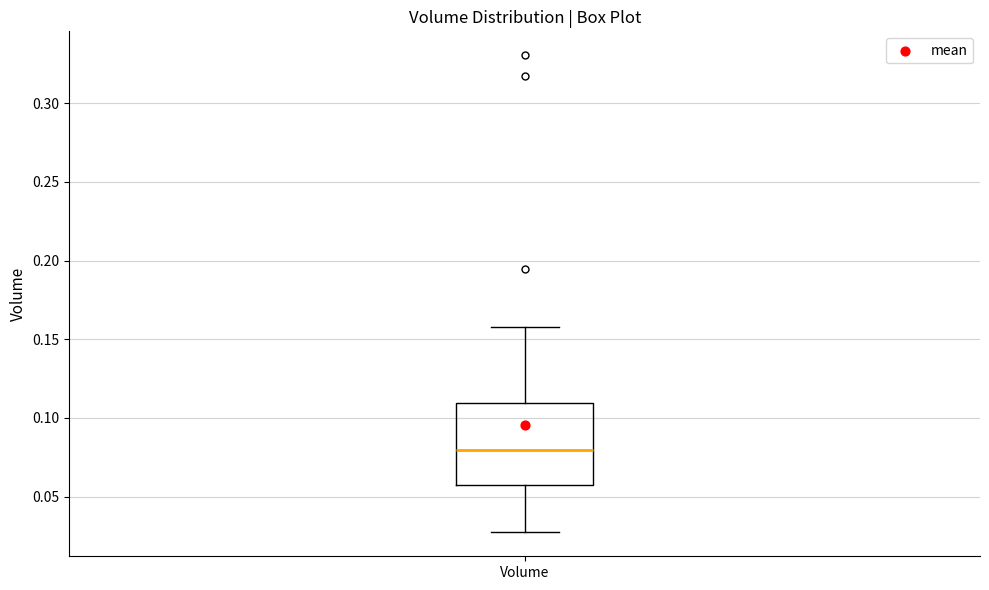

Where does the upper whisker of the box for Volume end on the y-axis? The values are not printed on the chart, so give them approximately, as read against the axis.

0.160